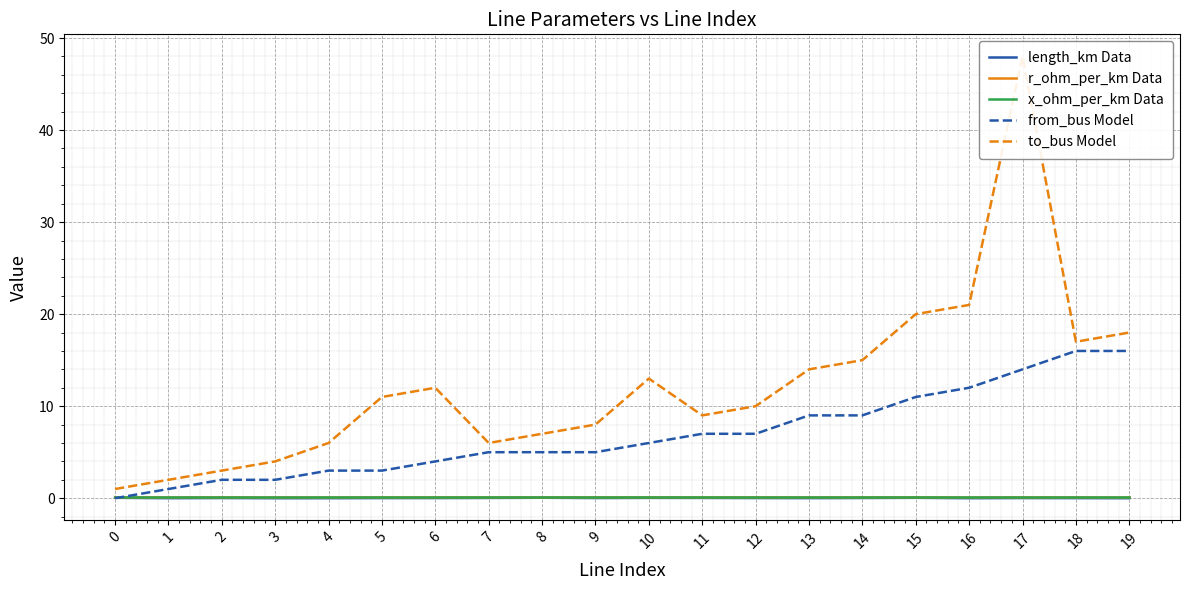

Reading left to right, transcribe all the data shown in this chart.

length_km Data: 0=0.0	1=0.0	2=0.0	3=0.0	4=0.0	5=0.0	6=0.0	7=0.0	8=0.0	9=0.0	10=0.0	11=0.0	12=0.0	13=0.0	14=0.0	15=0.0	16=0.0	17=0.0	18=0.0	19=0.0
r_ohm_per_km Data: 0=0.1	1=0.1	2=0.1	3=0.1	4=0.1	5=0.1	6=0.1	7=0.1	8=0.1	9=0.1	10=0.1	11=0.1	12=0.1	13=0.1	14=0.1	15=0.1	16=0.1	17=0.1	18=0.1	19=0.1
x_ohm_per_km Data: 0=0.1	1=0.1	2=0.1	3=0.1	4=0.1	5=0.1	6=0.1	7=0.1	8=0.1	9=0.1	10=0.1	11=0.1	12=0.1	13=0.1	14=0.1	15=0.1	16=0.1	17=0.1	18=0.1	19=0.1
from_bus Model: 0=0.0	1=1.0	2=2.0	3=2.0	4=3.0	5=3.0	6=4.0	7=5.0	8=5.0	9=5.0	10=6.0	11=7.0	12=7.0	13=9.0	14=9.0	15=11.0	16=12.0	17=14.0	18=16.0	19=16.0
to_bus Model: 0=1.0	1=2.0	2=3.0	3=4.0	4=6.0	5=11.0	6=12.0	7=6.0	8=7.0	9=8.0	10=13.0	11=9.0	12=10.0	13=14.0	14=15.0	15=20.0	16=21.0	17=48.0	18=17.0	19=18.0